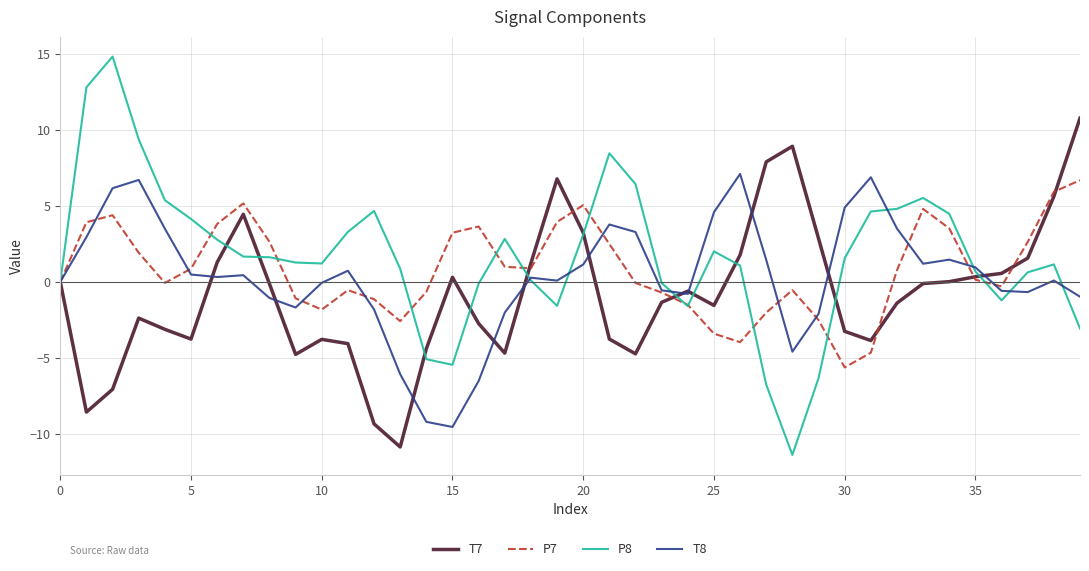

What is the maximum value shown in the chart?

14.8